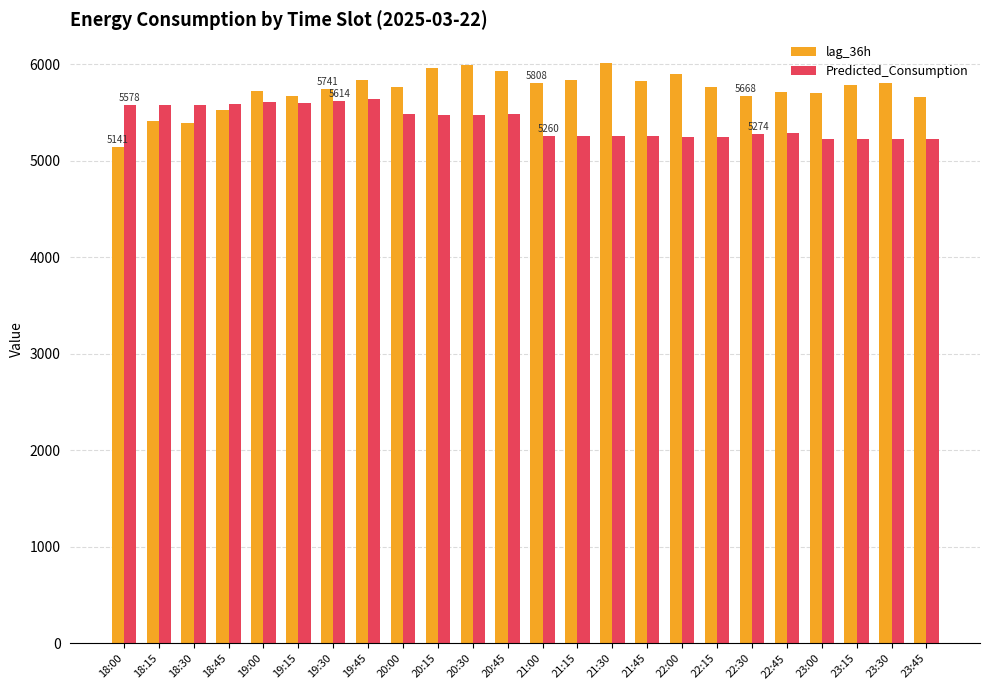

What is the total value across all series at 18:15?

10988.8